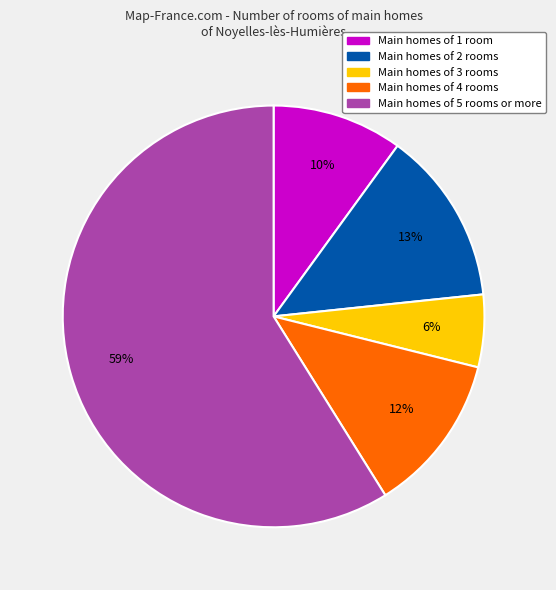

How many segments does this pie chart have?

5